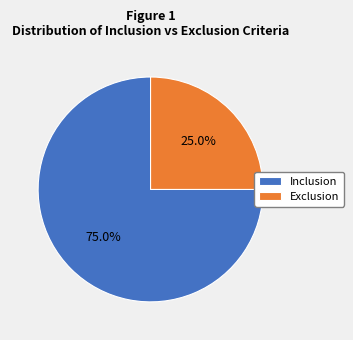

Approximately how many times larger is the value at Inclusion compared to Exclusion?

3.0